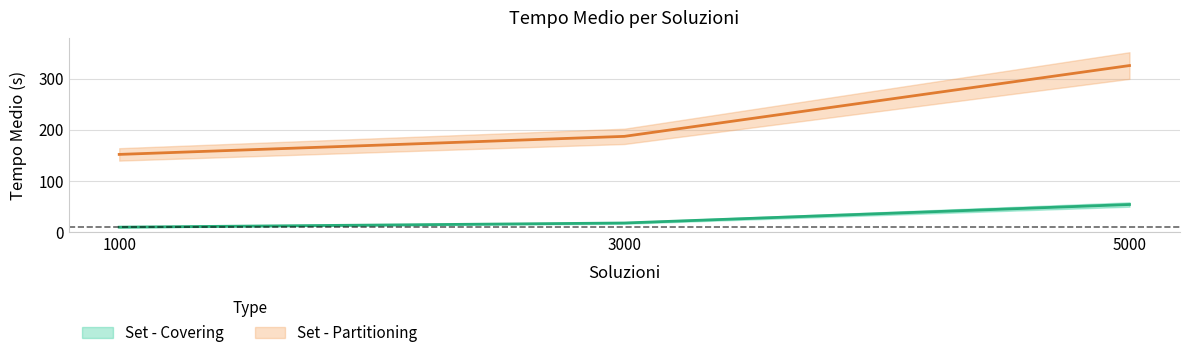

What is the value of the Set - Partitioning point at the 1st from the left?

151.8